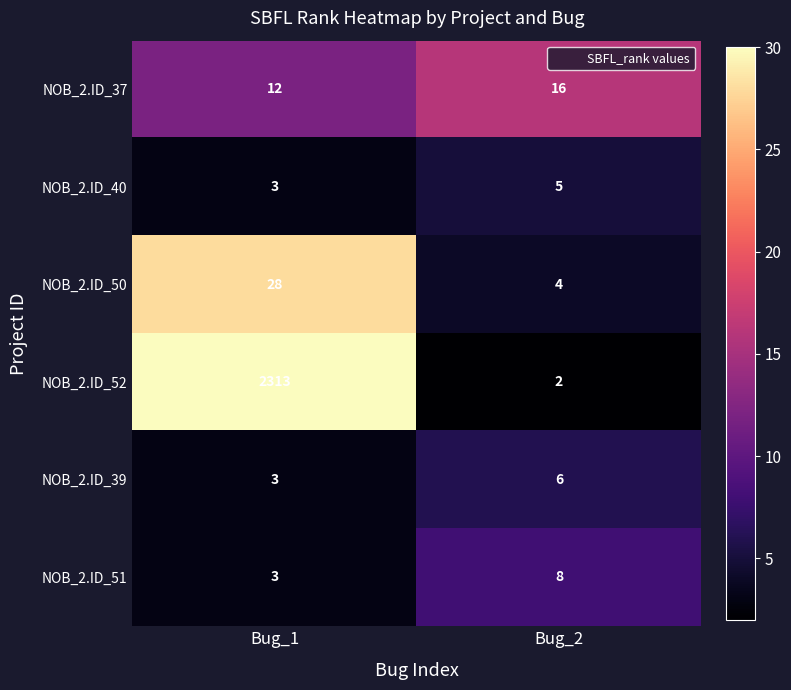

Is it true that NOB_2.ID_40 equals 7 at Bug_2?

False